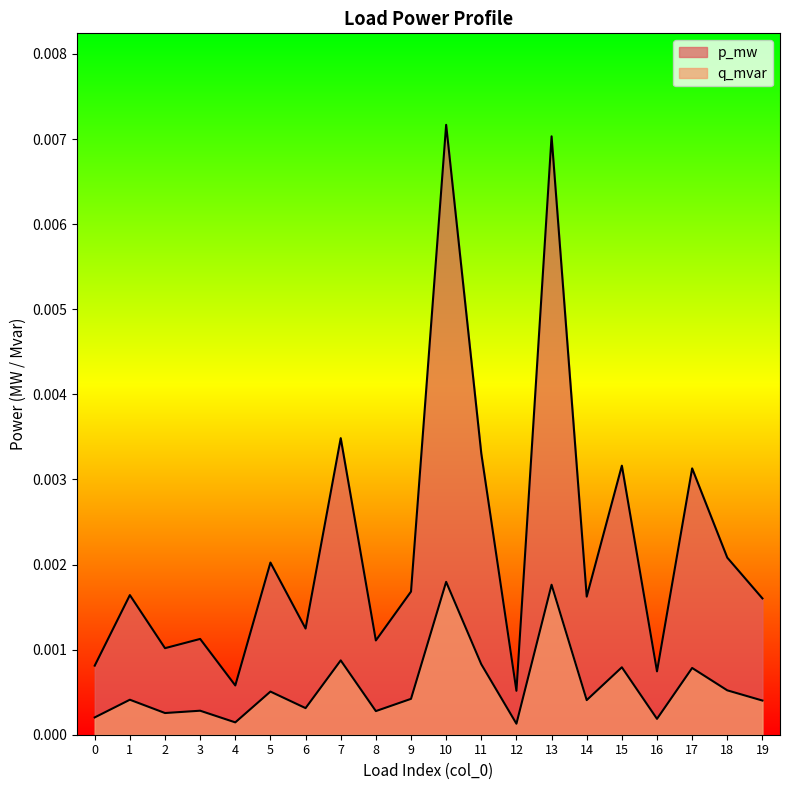

Which series changed the most between 3 and 14?

p_mw